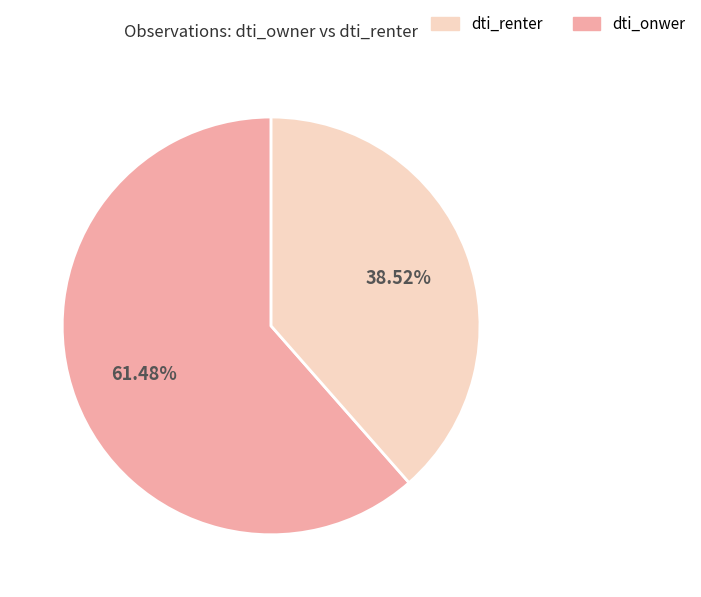

To the nearest percent, what is the difference between the largest and smallest slice percentages?

23%